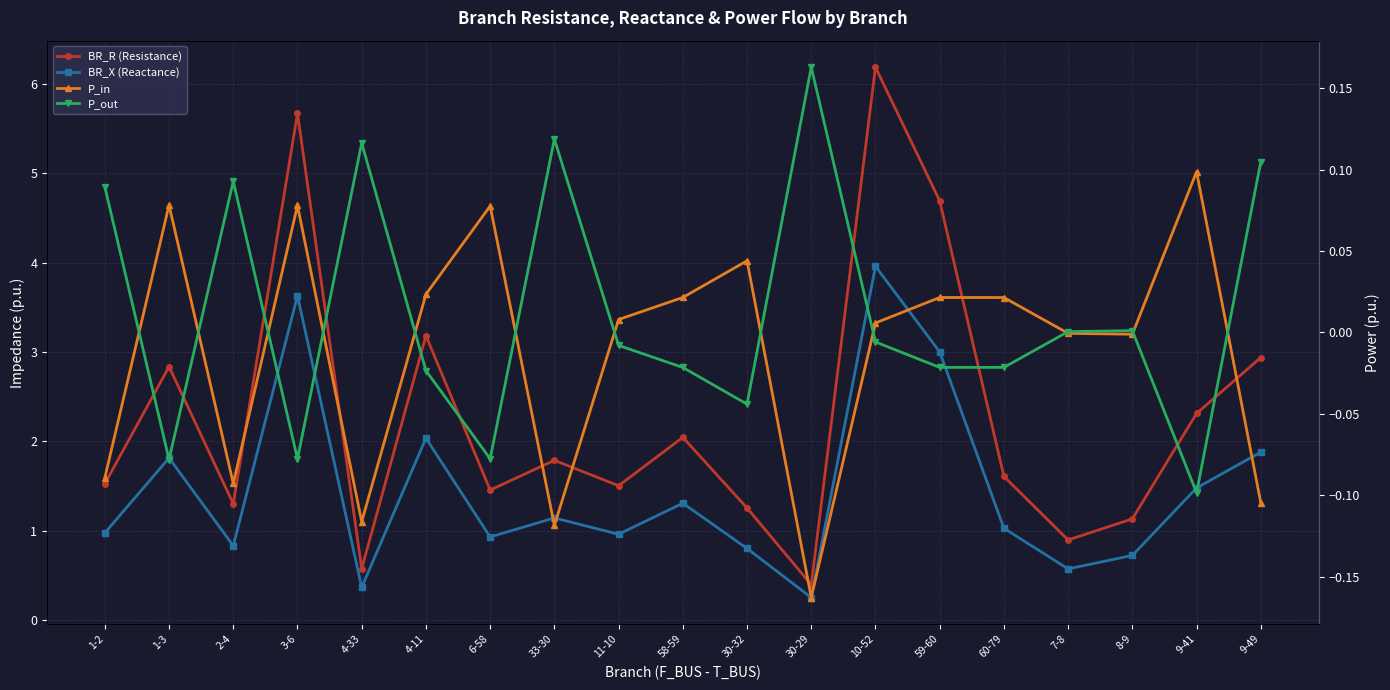

What is the difference between the maximum and minimum values in the BR_R (Resistance) series?

5.8